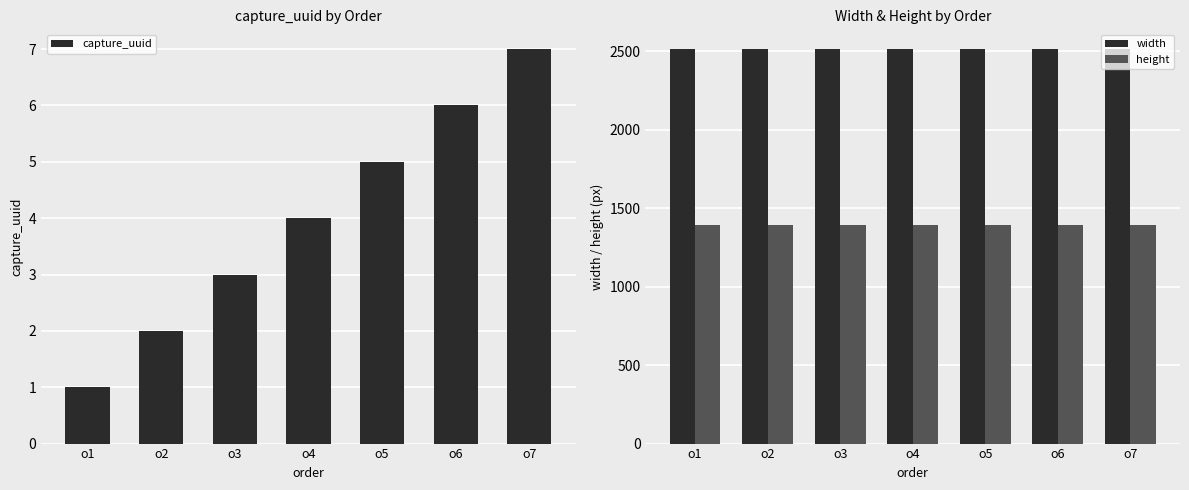

Rank the series at o1 from highest to lowest value.

width, height, capture_uuid